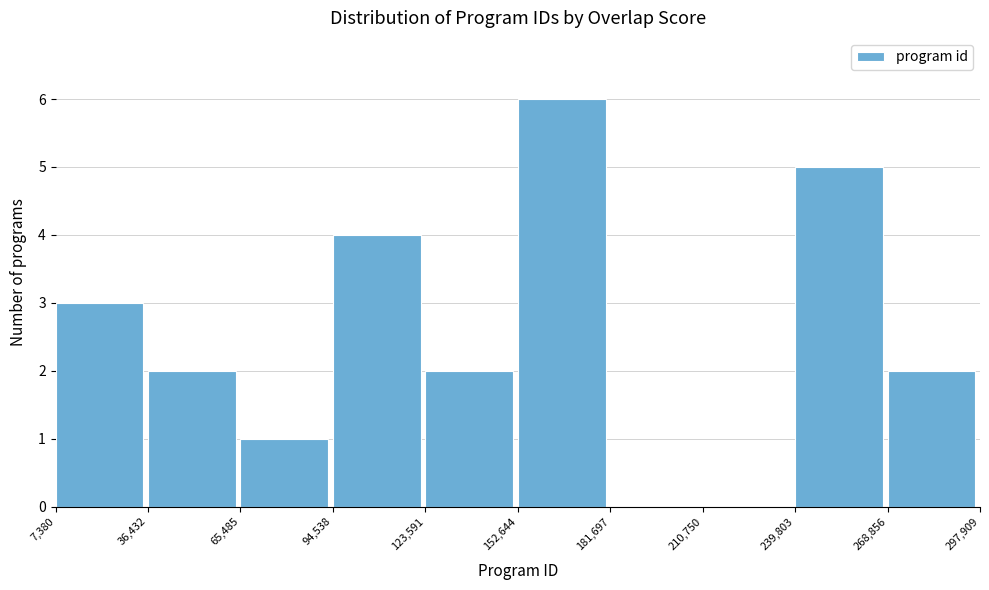

What is the height of the bar covering 36,432 to 65,485 on the x-axis? The values are not printed on the chart, so give them approximately, as read against the axis.

2